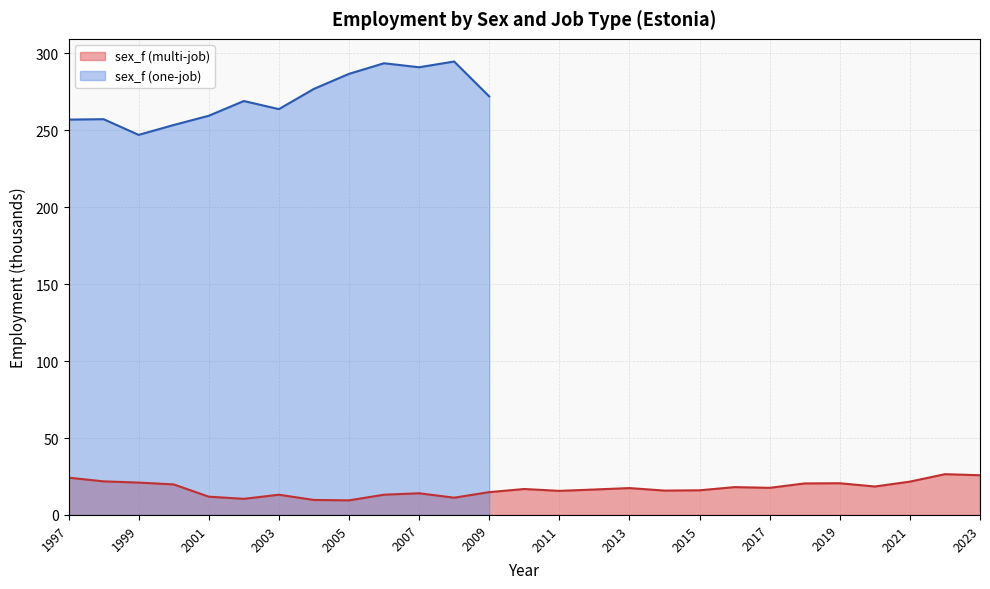

Count the number of values greater than 16.

16